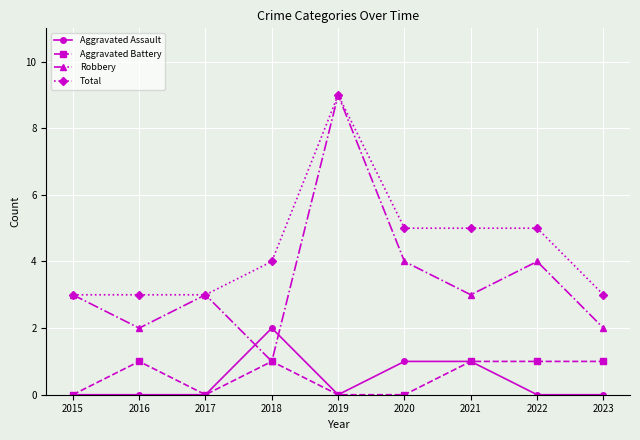

At which category is the sum across all series the highest?

2019